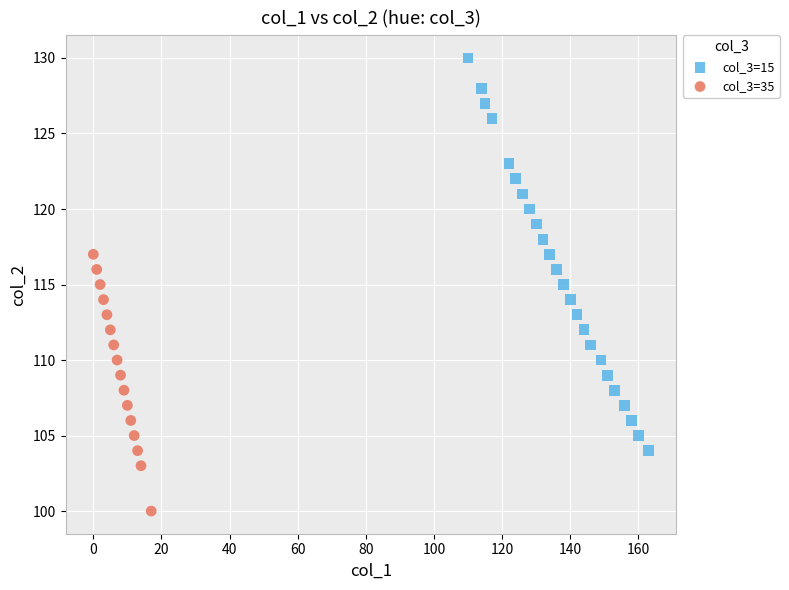

Which series contains the lowest Y value?

col_3=35